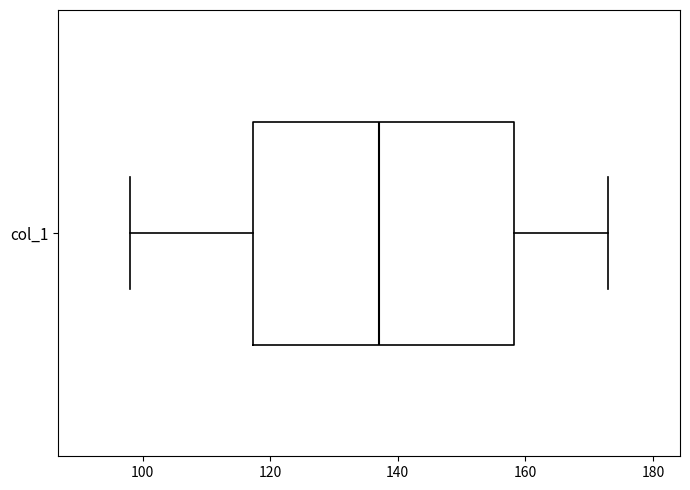

Read this box plot against the x-axis: the position of the median line, the range covered by the box, and the ends of both whiskers. The values are not printed on the chart, so give them approximately, as read against the axis.

median 138, box 118 to 158, whiskers 98 to 174